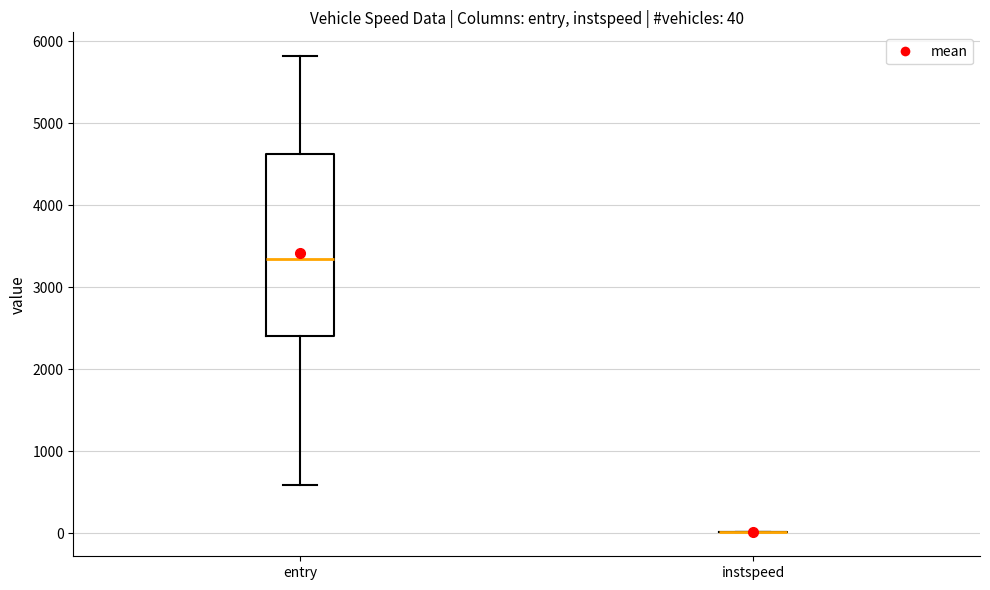

Comparing the boxes themselves (not the whiskers), which one is the tallest?

entry